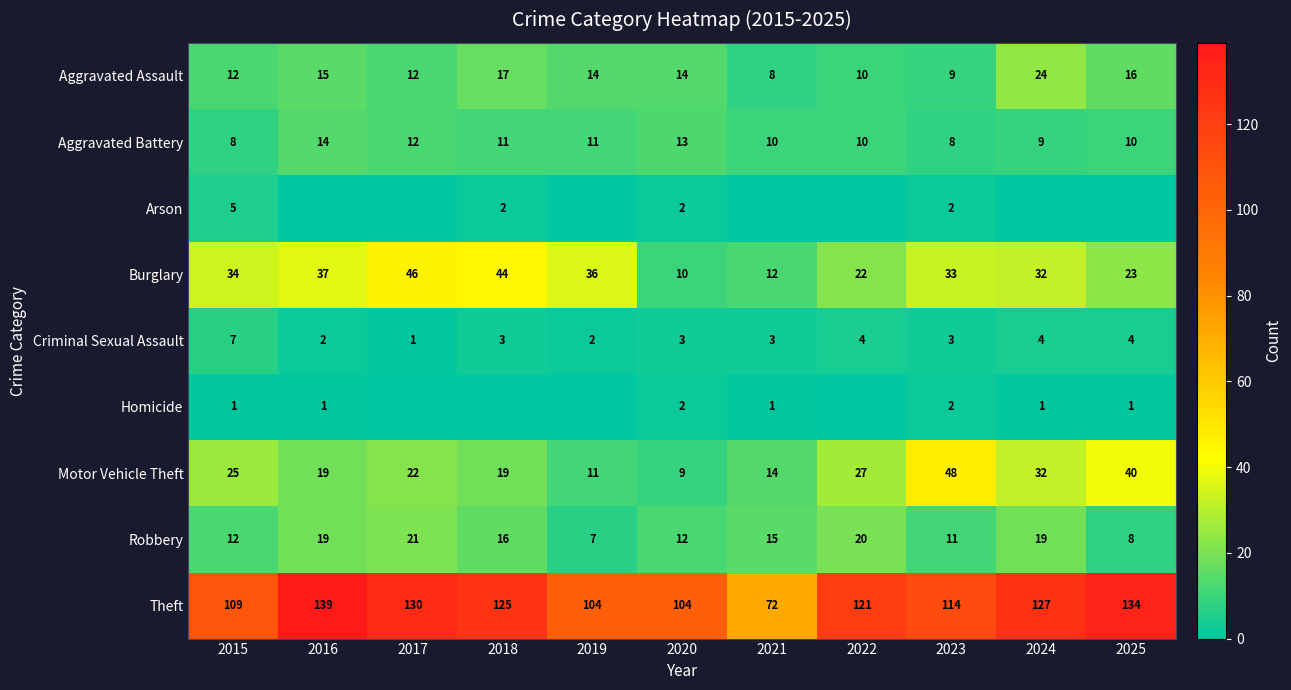

How many categories are shown in the chart?

11